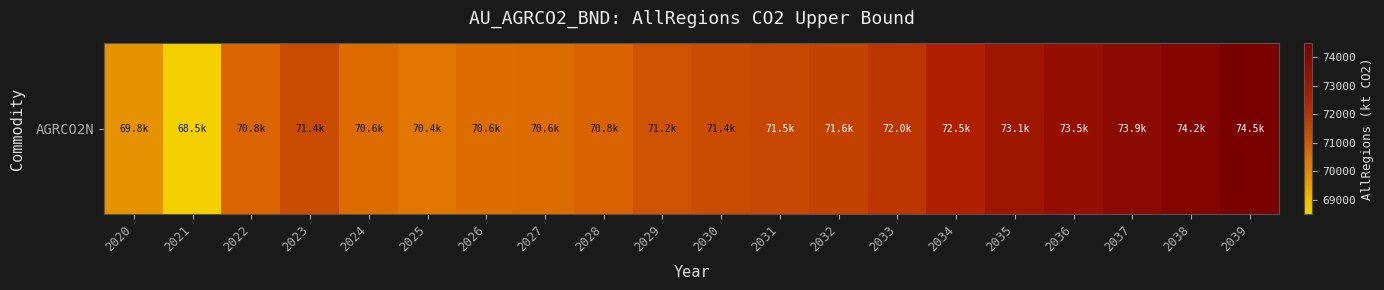

What value does the data have at 2034?

72514.4